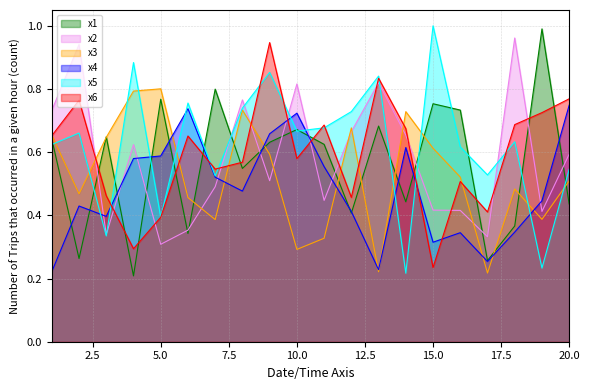

What is the difference between the highest and lowest values at 14?

0.5